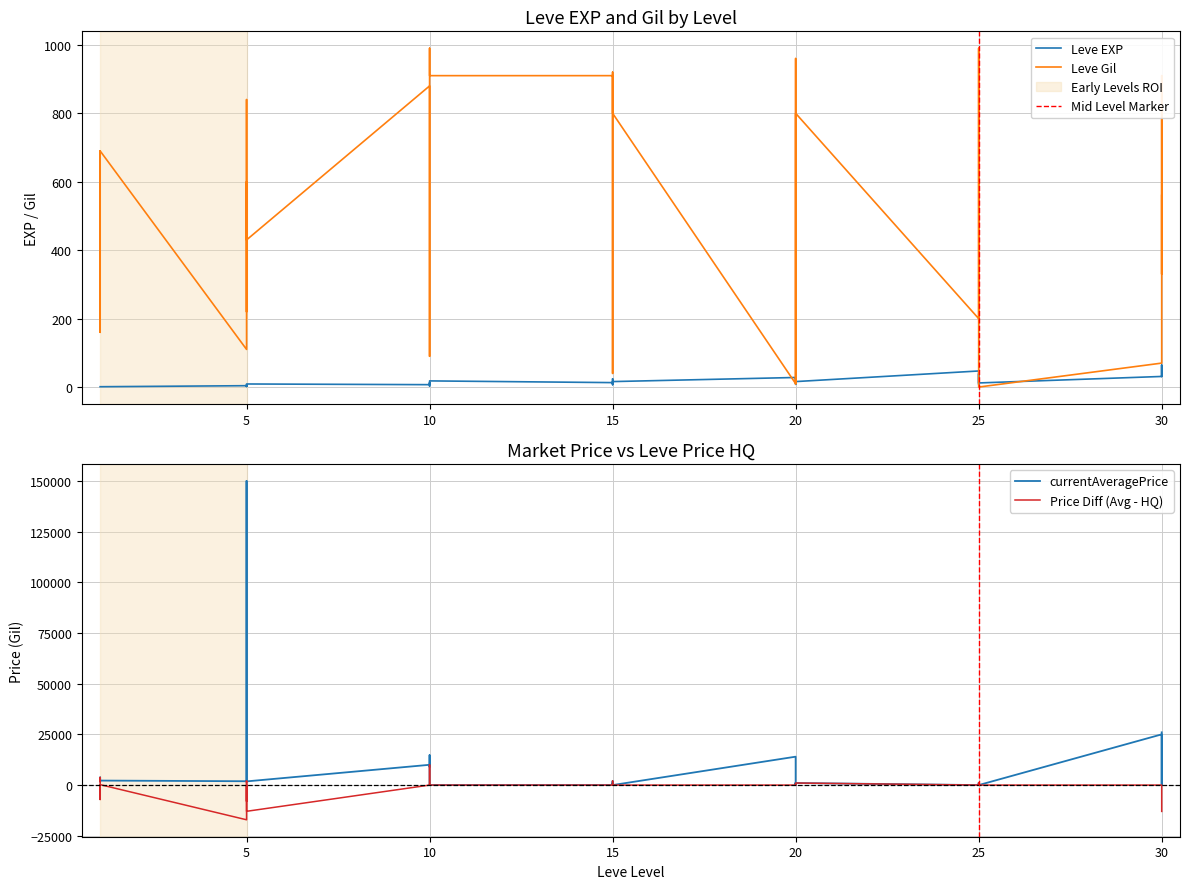

At which category is the sum across all series the highest?

5